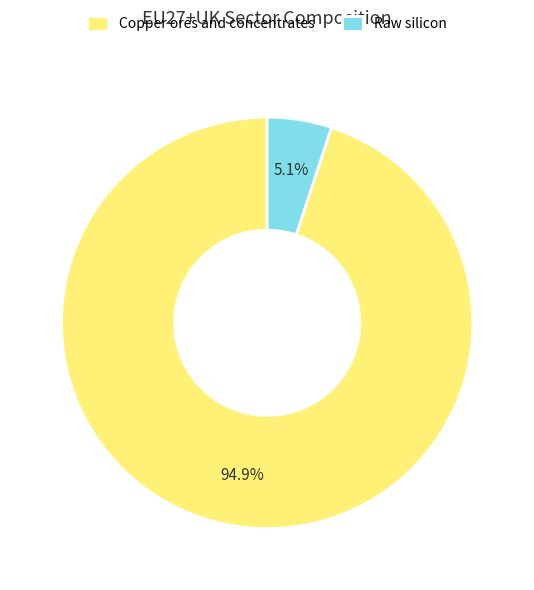

Combined, do Copper ores and concentrates and Raw silicon account for over 50%?

Yes